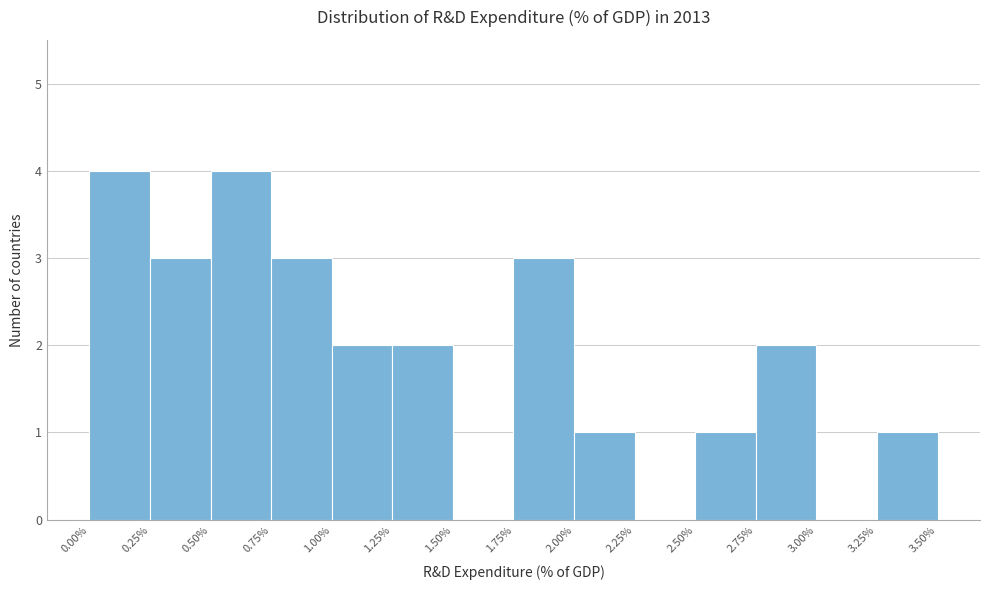

Reading left to right, list every bar in this chart as the range it spans on the x-axis followed by its height. The values are not printed on the chart, so give them approximately, as read against the axis.

0.00% to 0.25%: 4
0.25% to 0.50%: 3
0.50% to 0.75%: 4
0.75% to 1.00%: 3
1.00% to 1.25%: 2
1.25% to 1.50%: 2
1.50% to 1.75%: 0
1.75% to 2.00%: 3
2.00% to 2.25%: 1
2.25% to 2.50%: 0
2.50% to 2.75%: 1
2.75% to 3.00%: 2
3.00% to 3.25%: 0
3.25% to 3.50%: 1